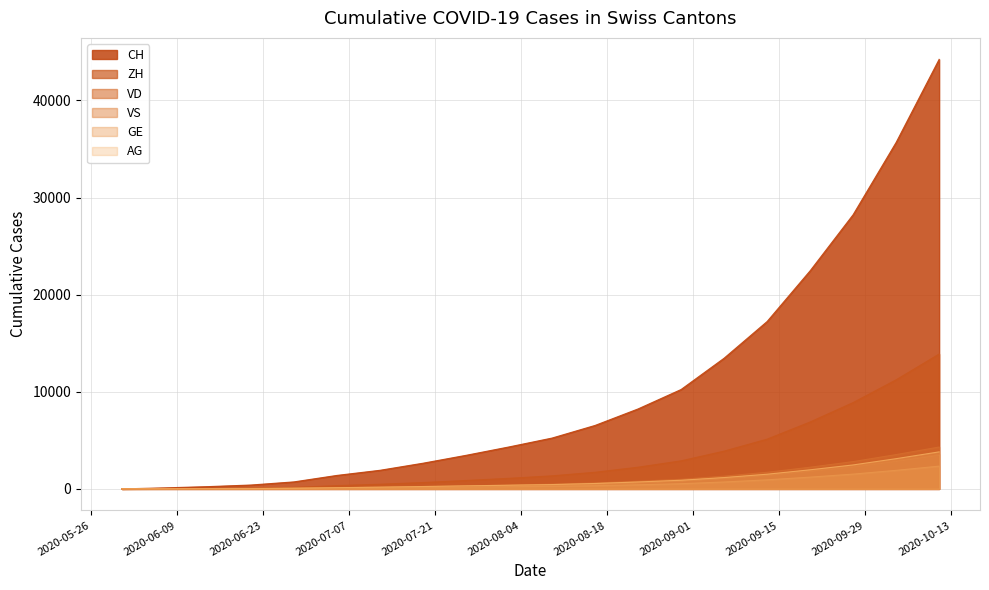

At which label is AG closest to 1906?

2020-09-20